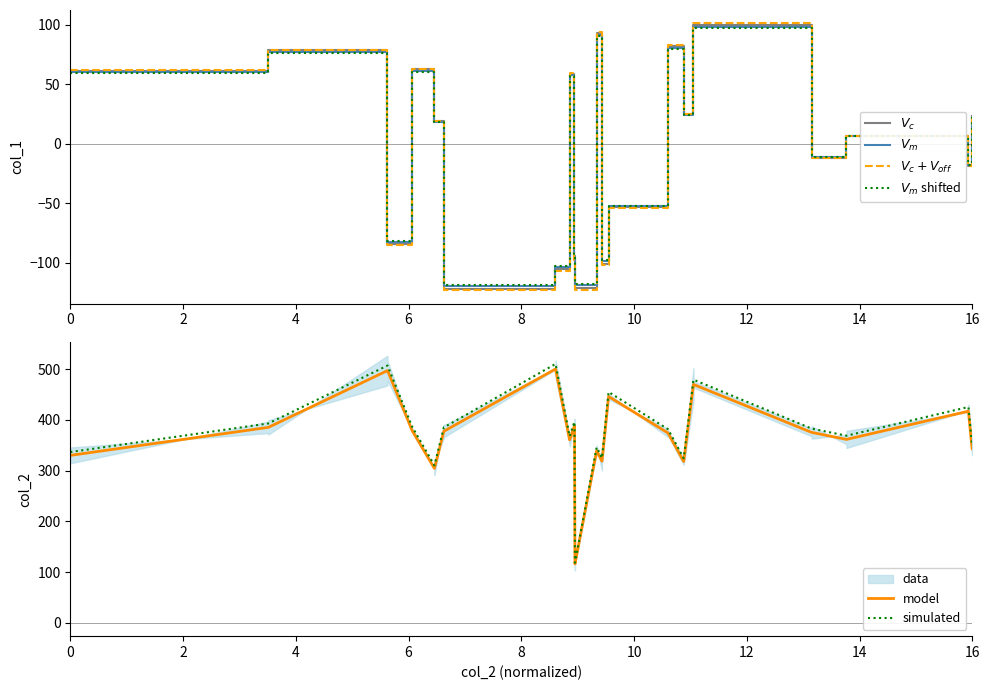

Which series has the widest spread of values?

simulated